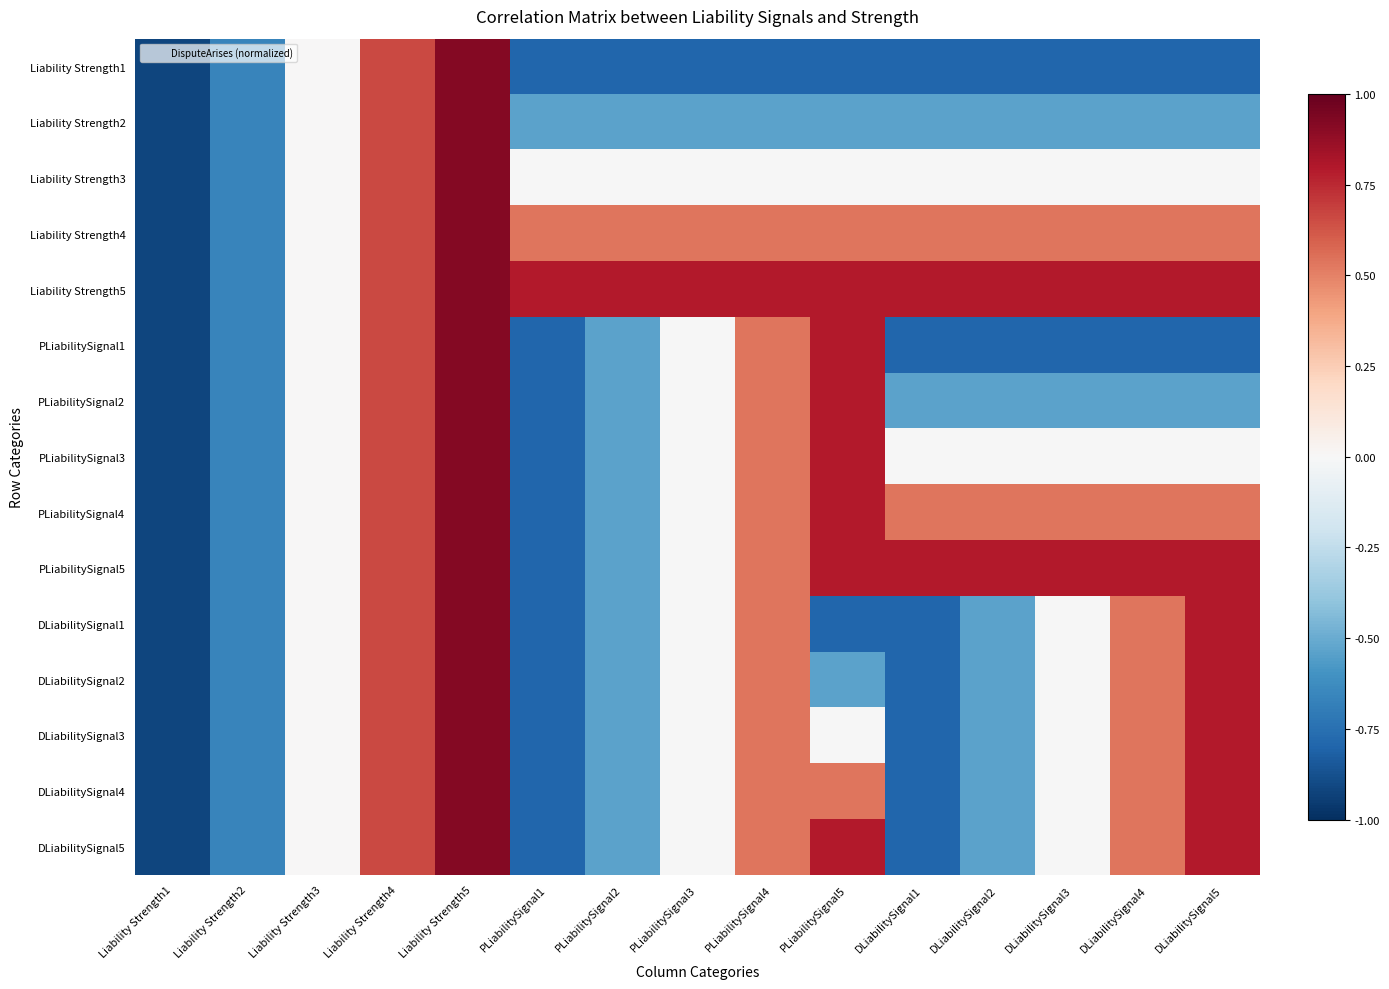

Which has a higher value, Liability Strength4 or PLiabilitySignal2?

Liability Strength4